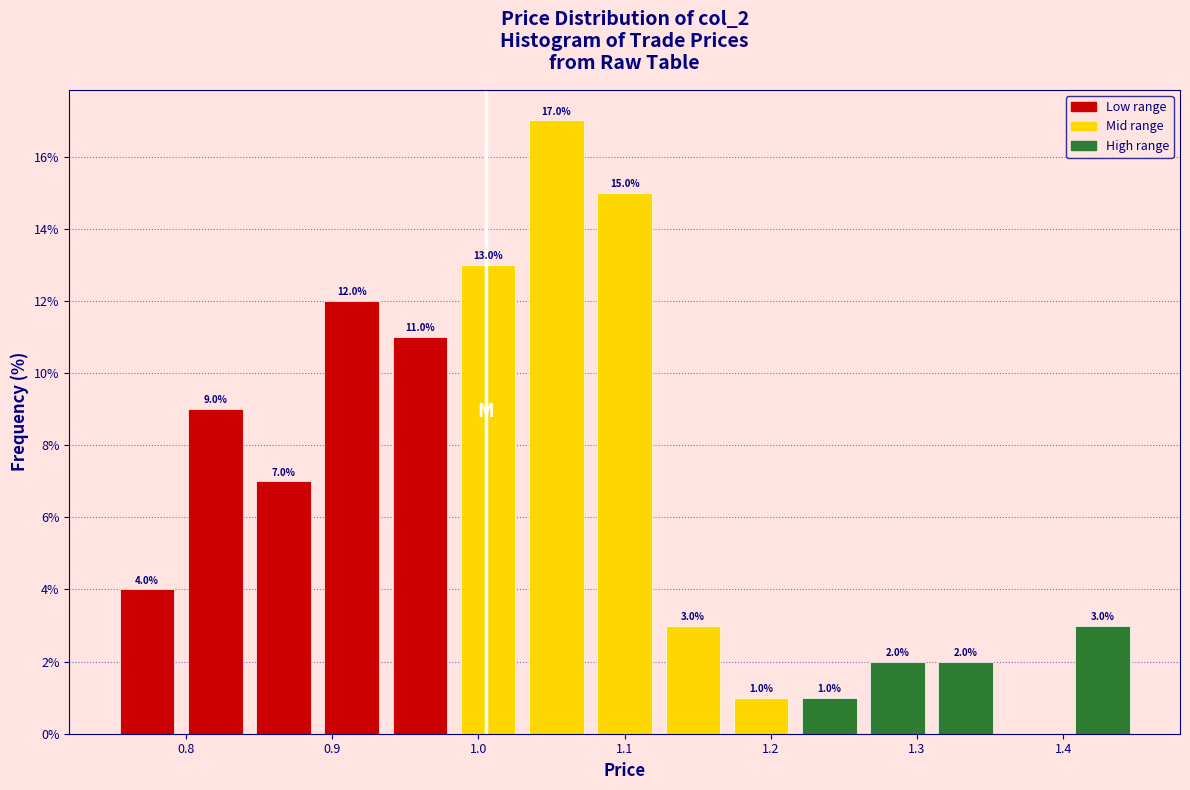

Which range on the x-axis has the tallest bar?

1.03 to 1.08